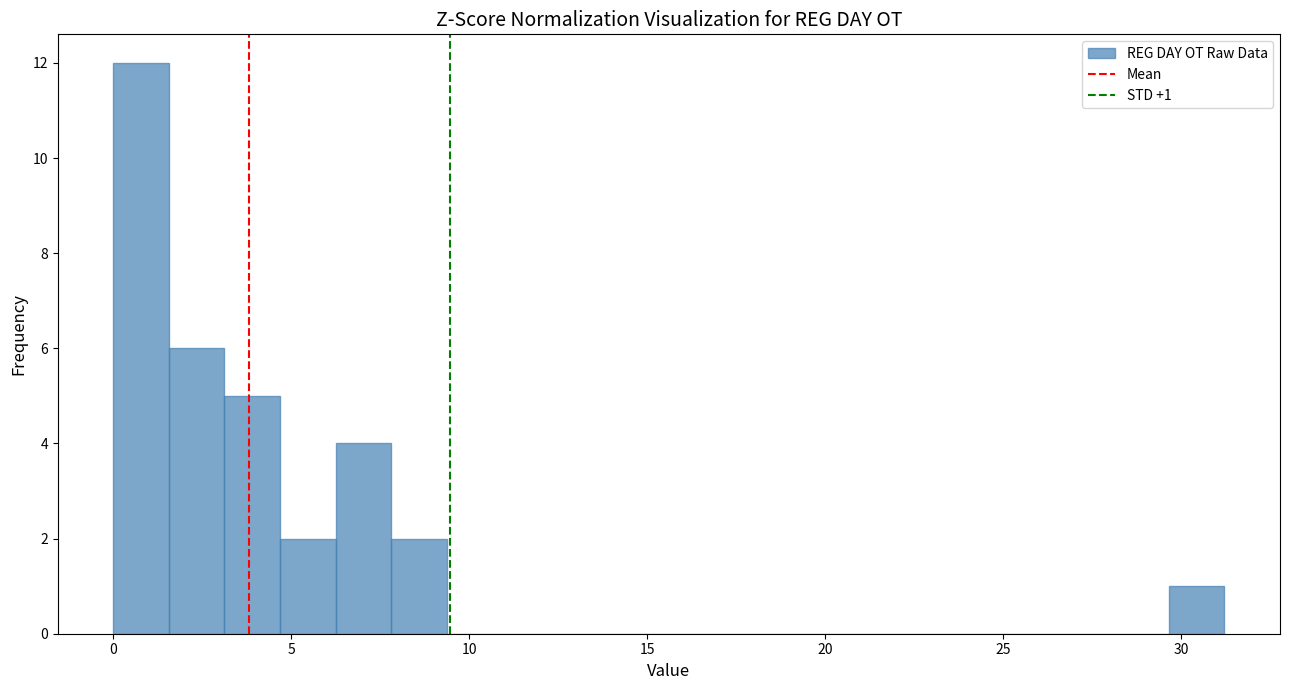

Read against the x-axis, roughly where is the centre of the tallest bar?

1.0